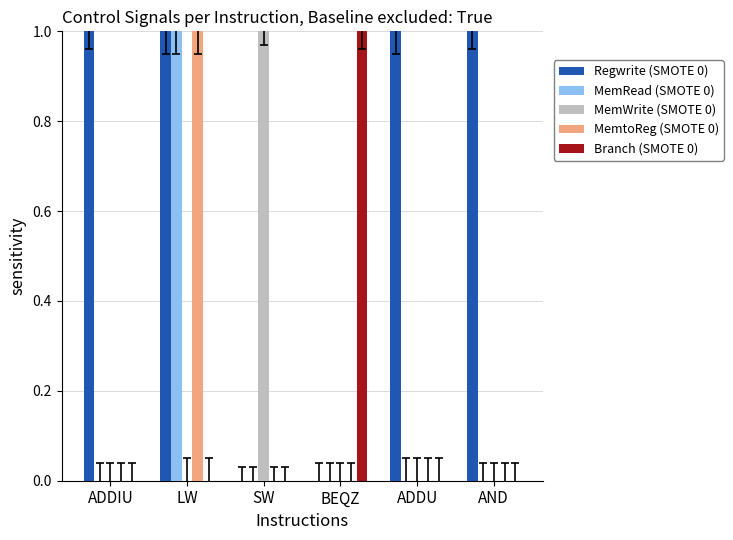

At which category is the sum across all series the highest?

LW